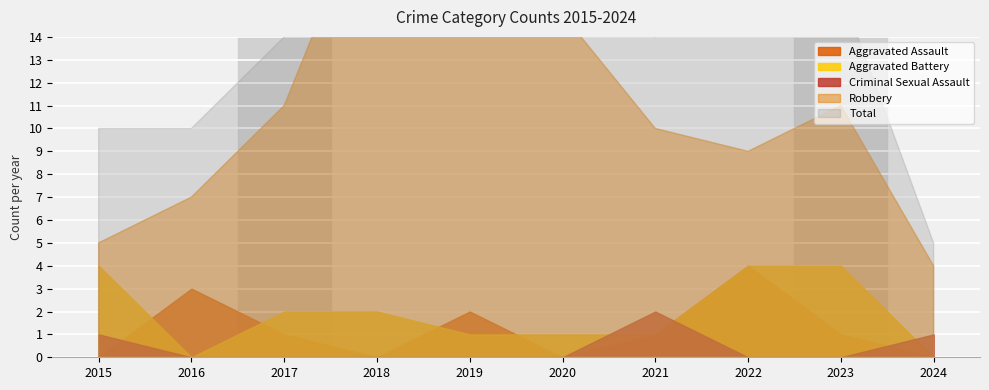

What is the value of the Aggravated Assault point at the 5th from the left?

2